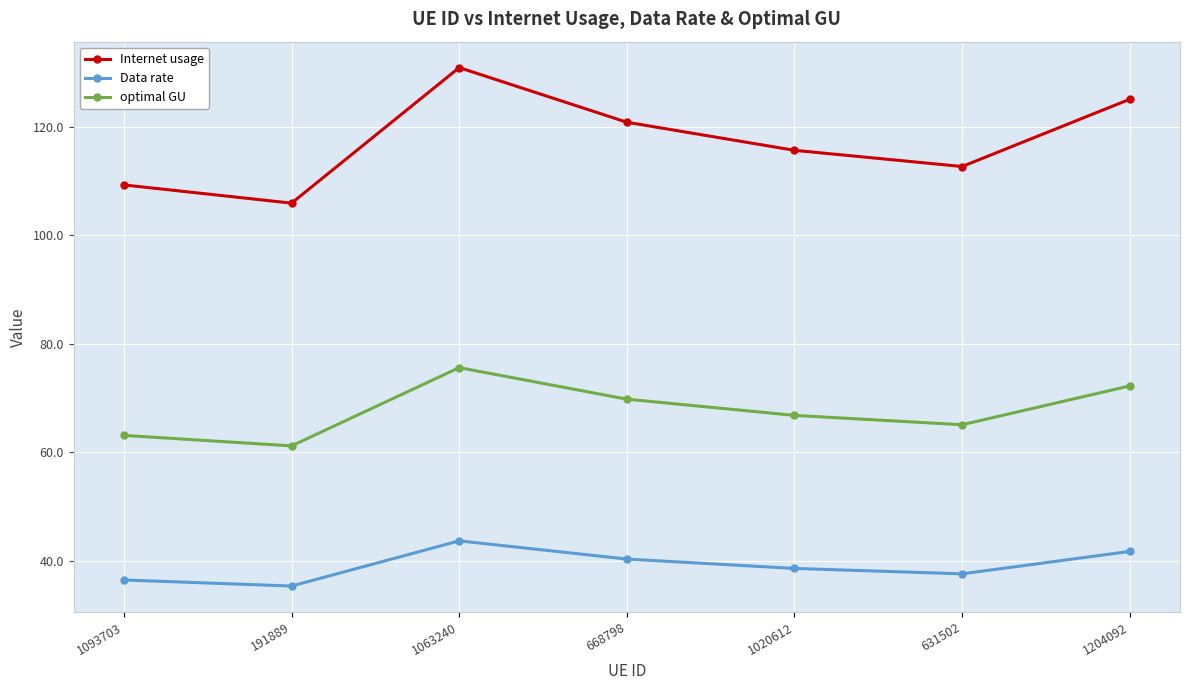

In Internet usage, how many points are lower than both neighbors (excluding endpoints)?

2